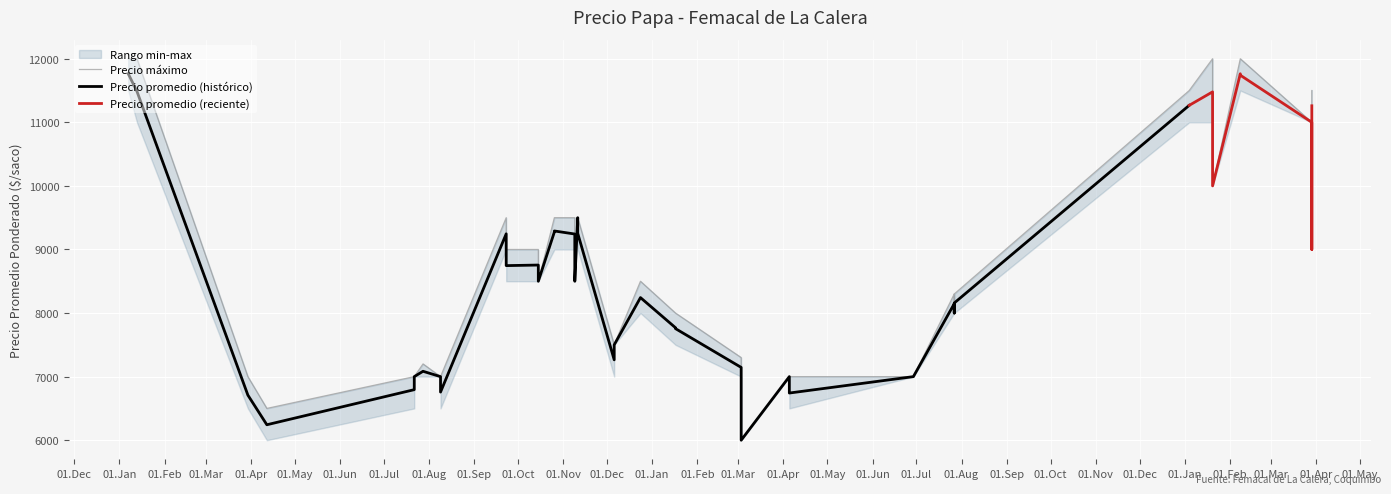

How many lines are shown in the chart?

3